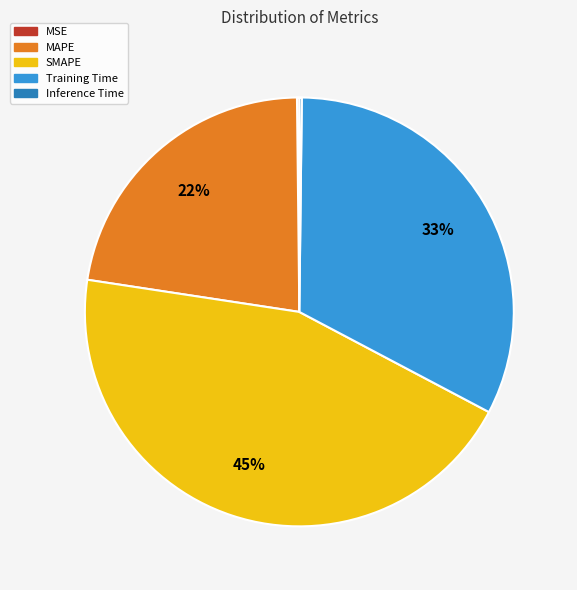

To the nearest percent, what is the average slice percentage?

20%